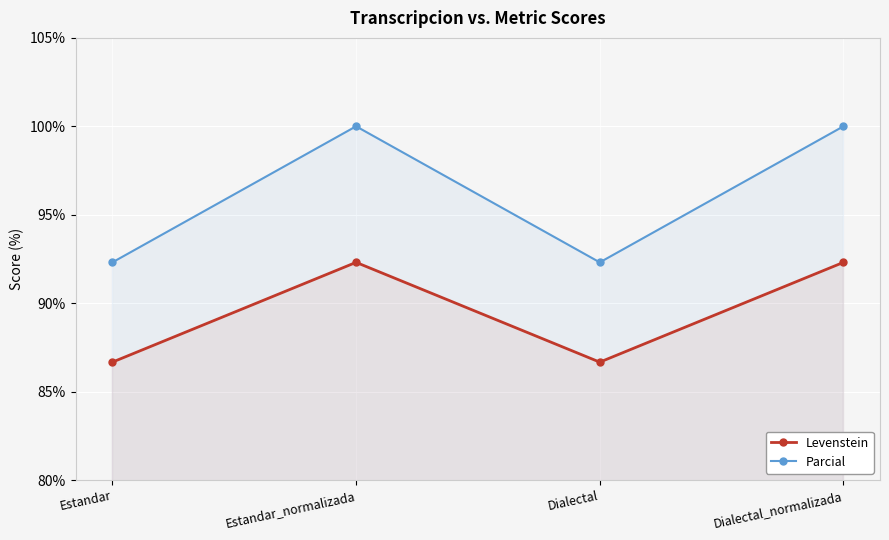

True or false: Levenstein has a value of 151.4 at Dialectal.

False